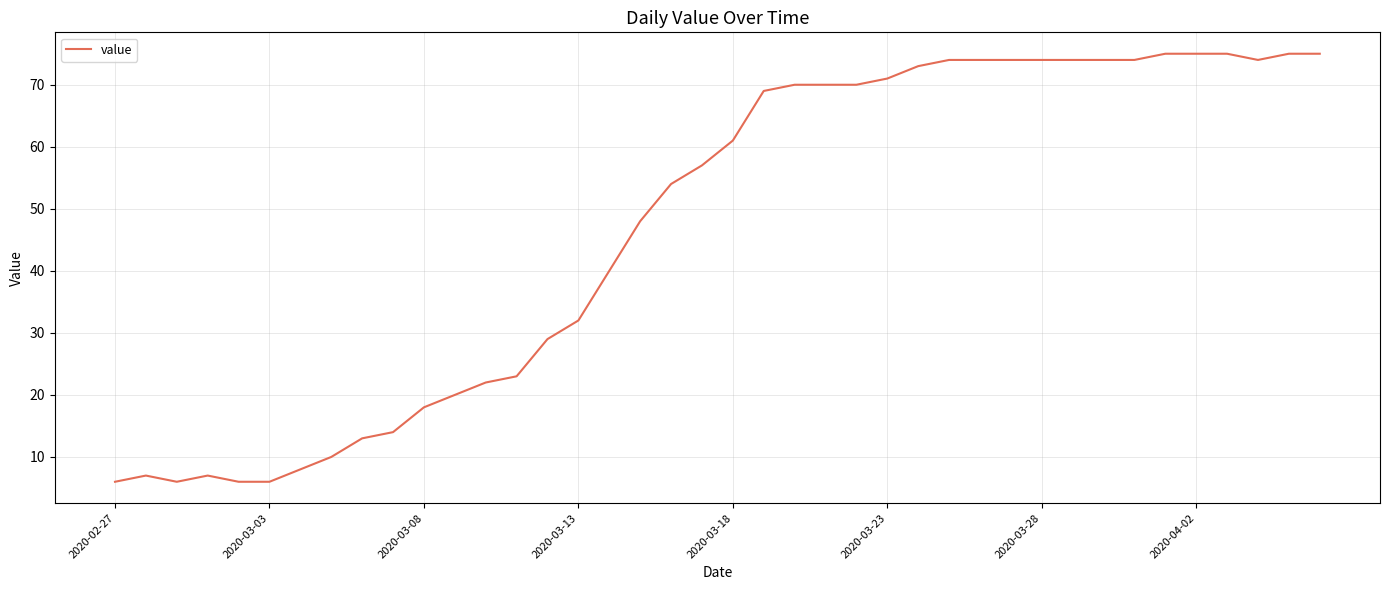

What is the difference between the maximum and minimum values?

69